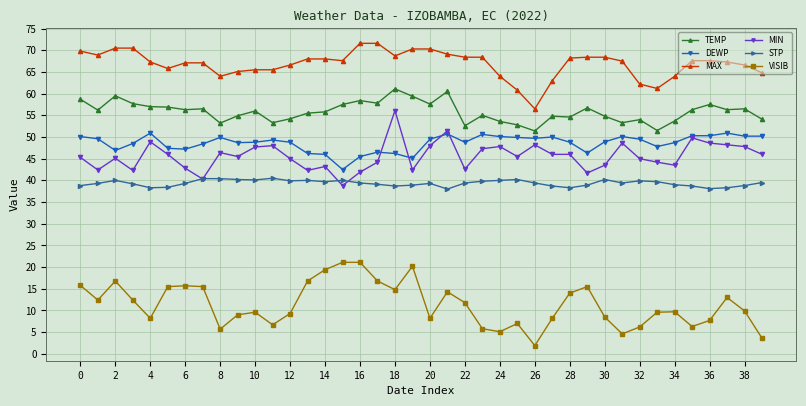

True or false: TEMP and DEWP cross at least once.

False